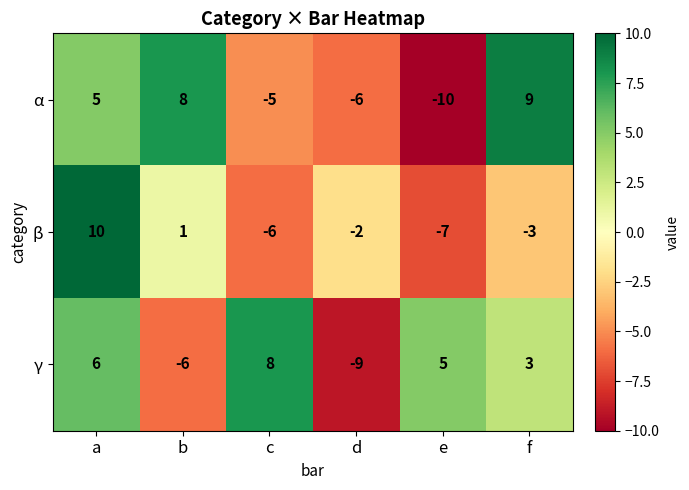

At which label is γ closest to 0?

f